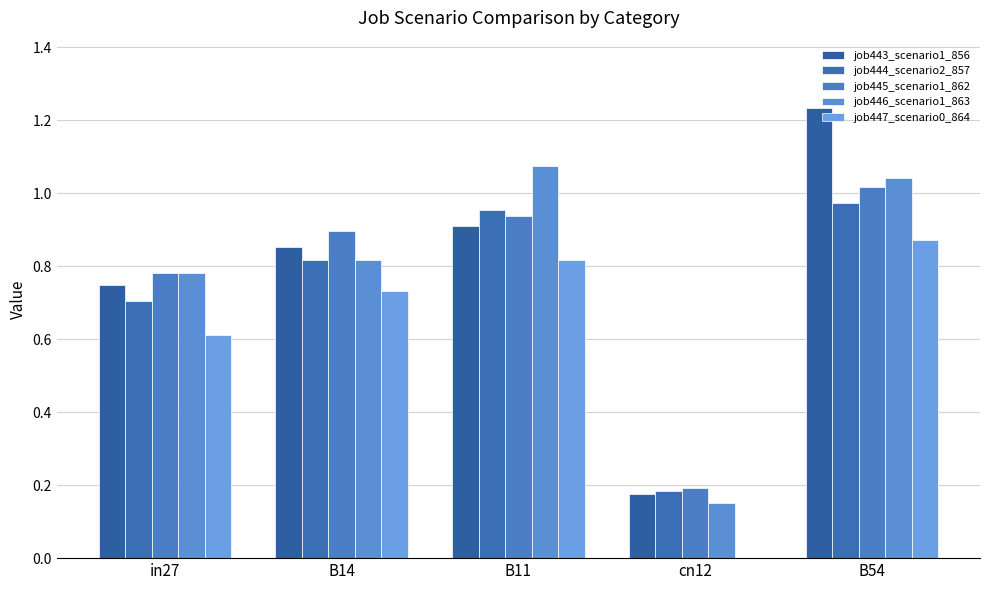

Is it true that job443_scenario1_856 equals 0.9 at B11?

True